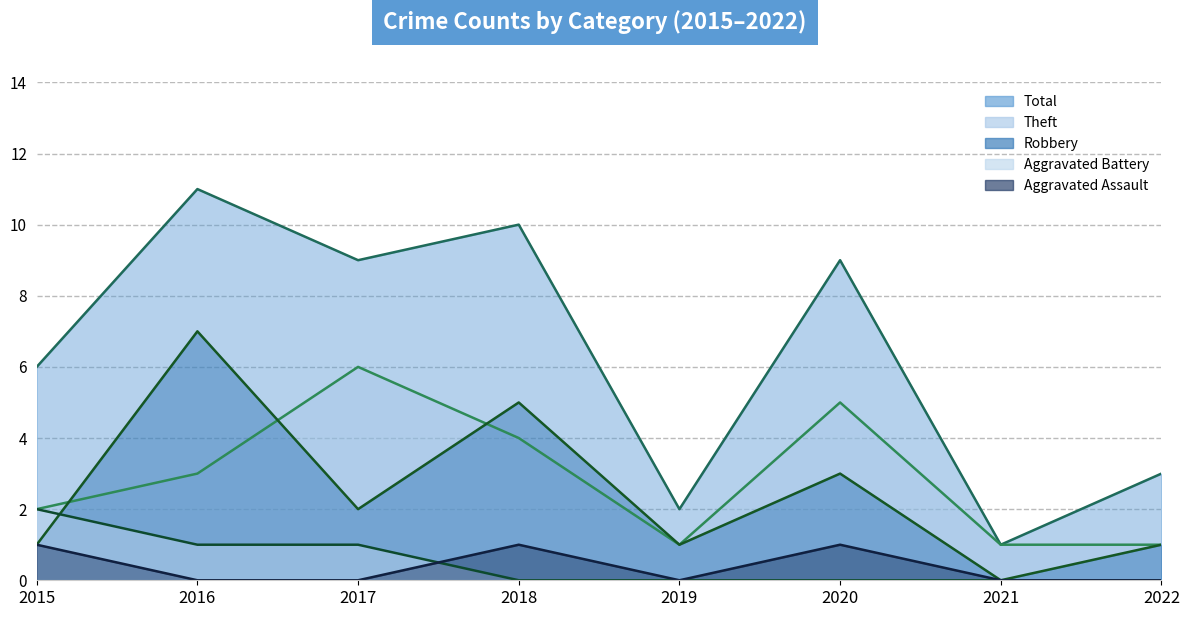

Reading left to right, what are all the values shown in this chart?

Total: 2015=6	2016=11	2017=9	2018=10	2019=2	2020=9	2021=1	2022=3
Theft: 2015=2	2016=3	2017=6	2018=4	2019=1	2020=5	2021=1	2022=1
Robbery: 2015=1	2016=7	2017=2	2018=5	2019=1	2020=3	2021=0	2022=1
Aggravated Battery: 2015=2	2016=1	2017=1	2018=0	2019=0	2020=0	2021=0	2022=0
Aggravated Assault: 2015=1	2016=0	2017=0	2018=1	2019=0	2020=1	2021=0	2022=0